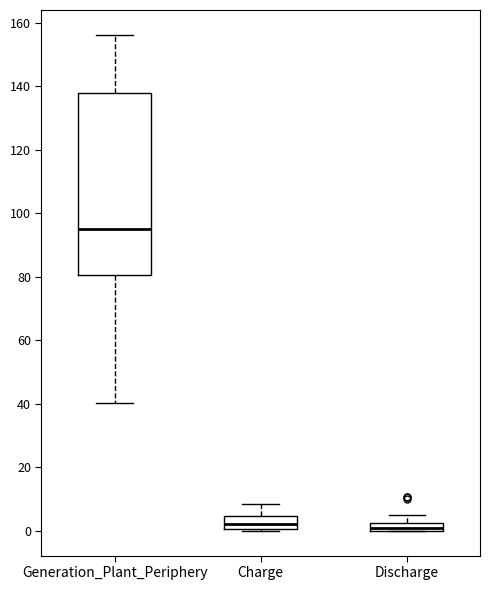

Where does the upper whisker of the box for Discharge end on the y-axis? The values are not printed on the chart, so give them approximately, as read against the axis.

6